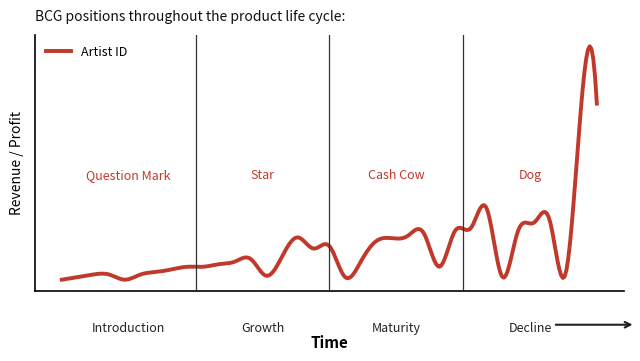

Is this an area chart (filled region under the line)?

No